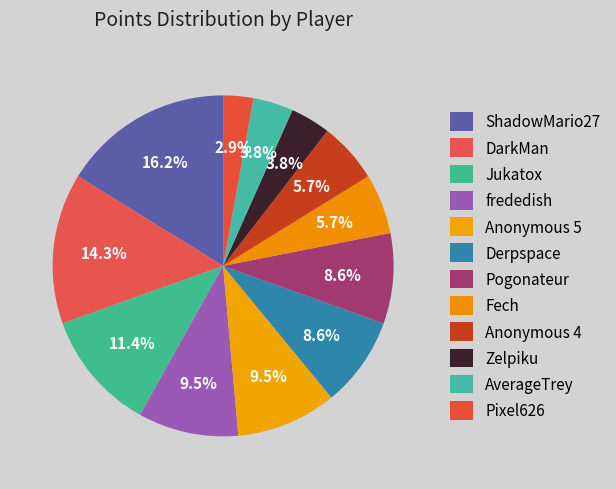

Which slice is the largest?

ShadowMario27